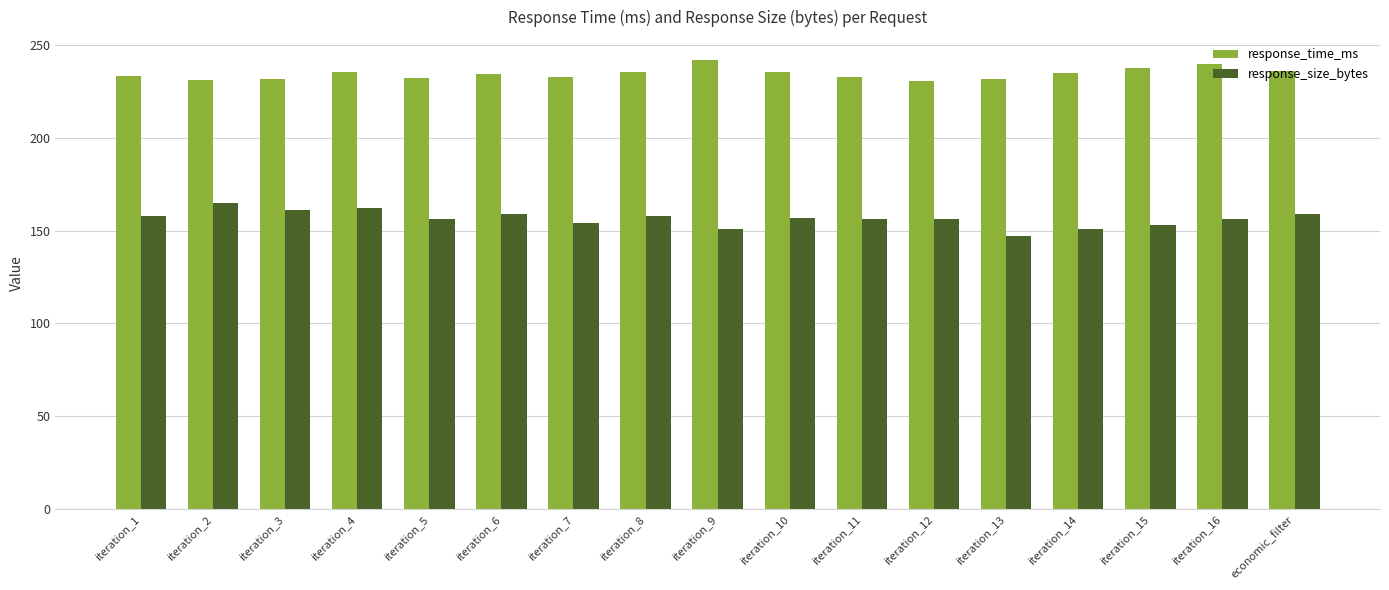

What is the label of the 16th bar from the left?

iteration_16